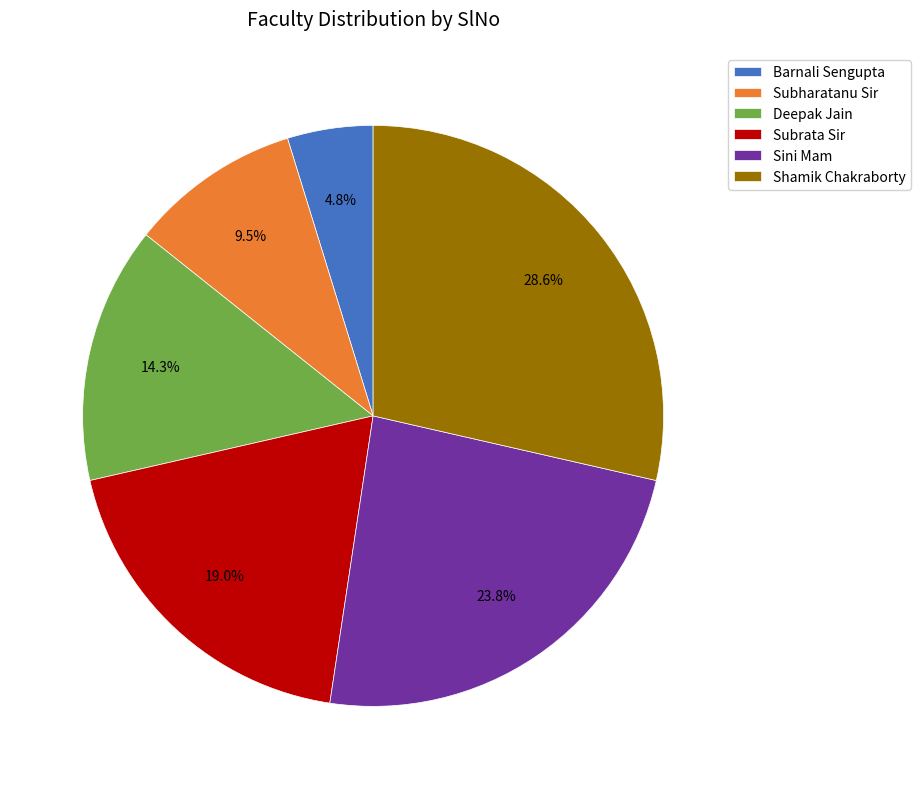

Approximately how many times larger is the value at Sini Mam compared to Subharatanu Sir?

2.5